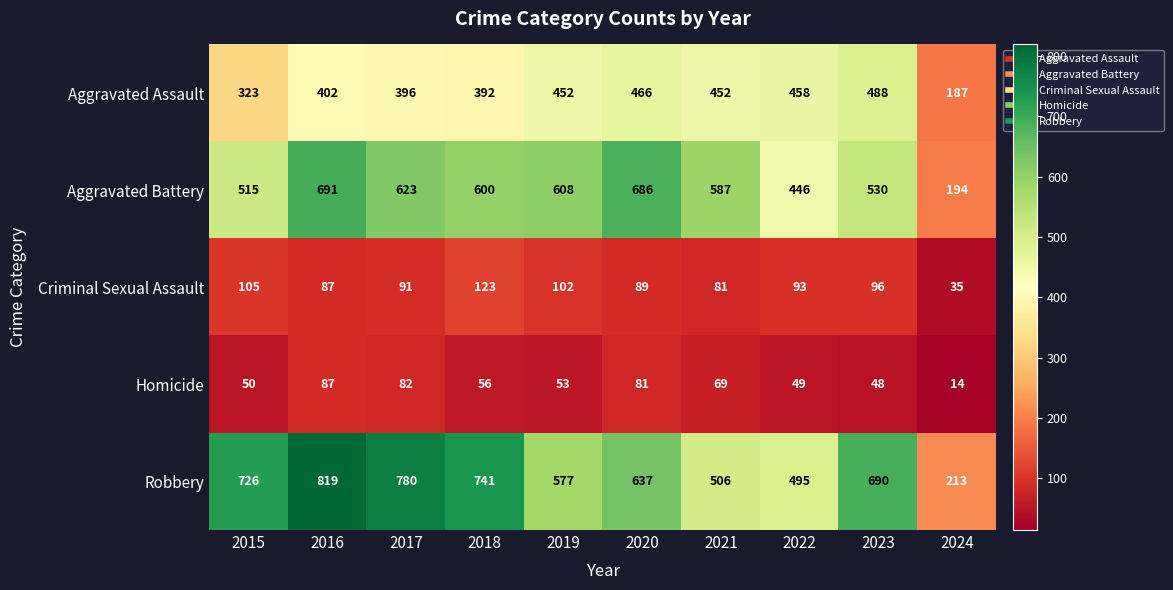

How many series are shown in this chart?

5